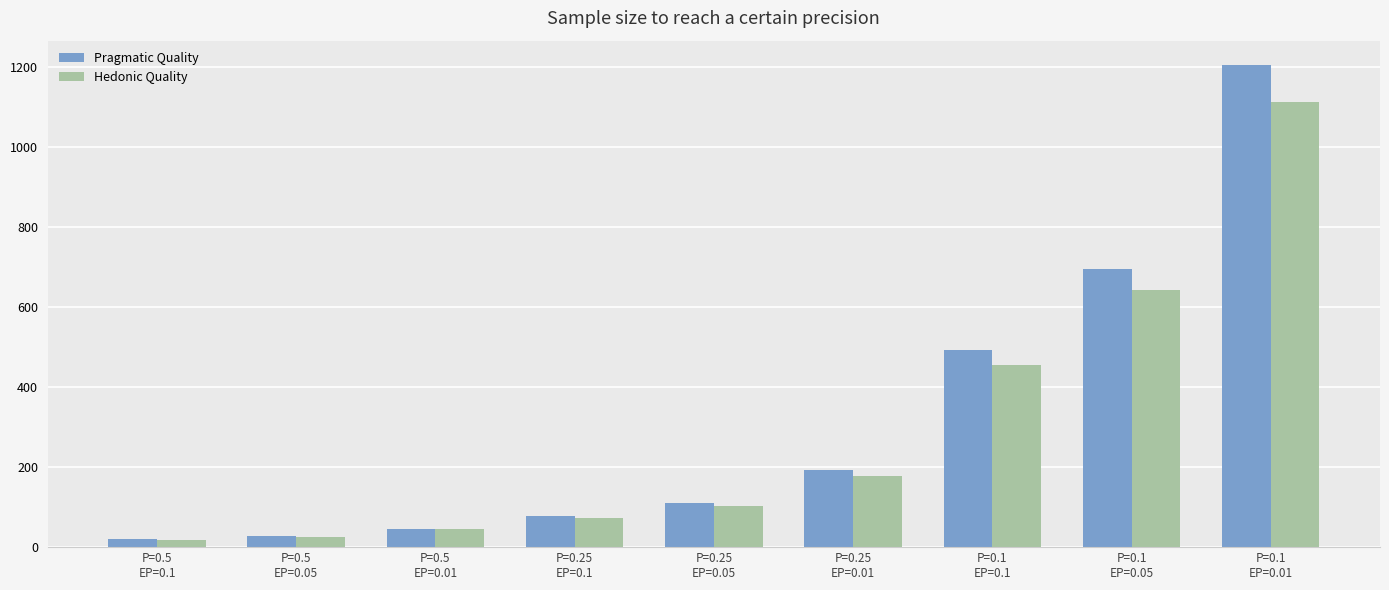

At which label is Pragmatic Quality closest to 612?

P=0.1
EP=0.05